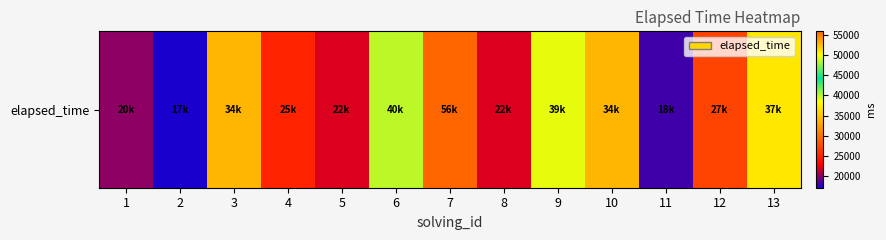

Which has a higher value, 3 or 10?

3